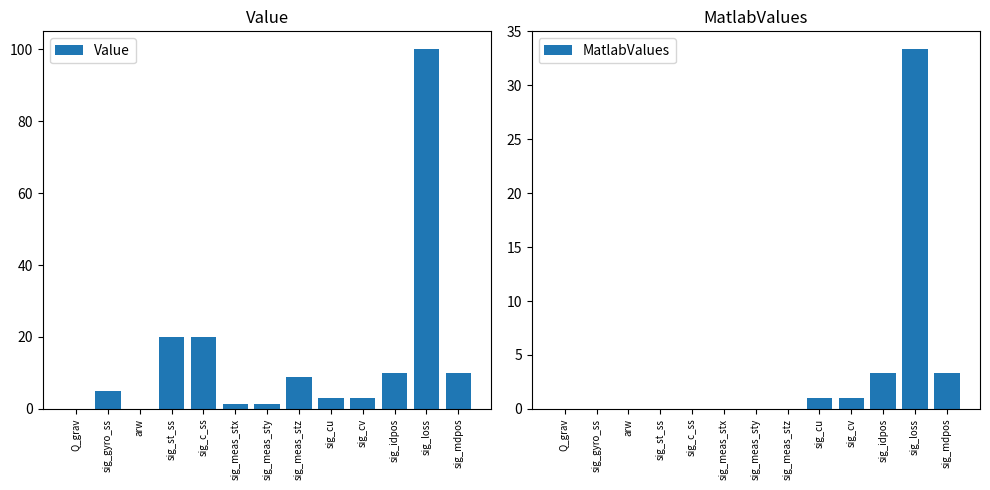

What are all the series names shown in the legend?

Value, MatlabValues